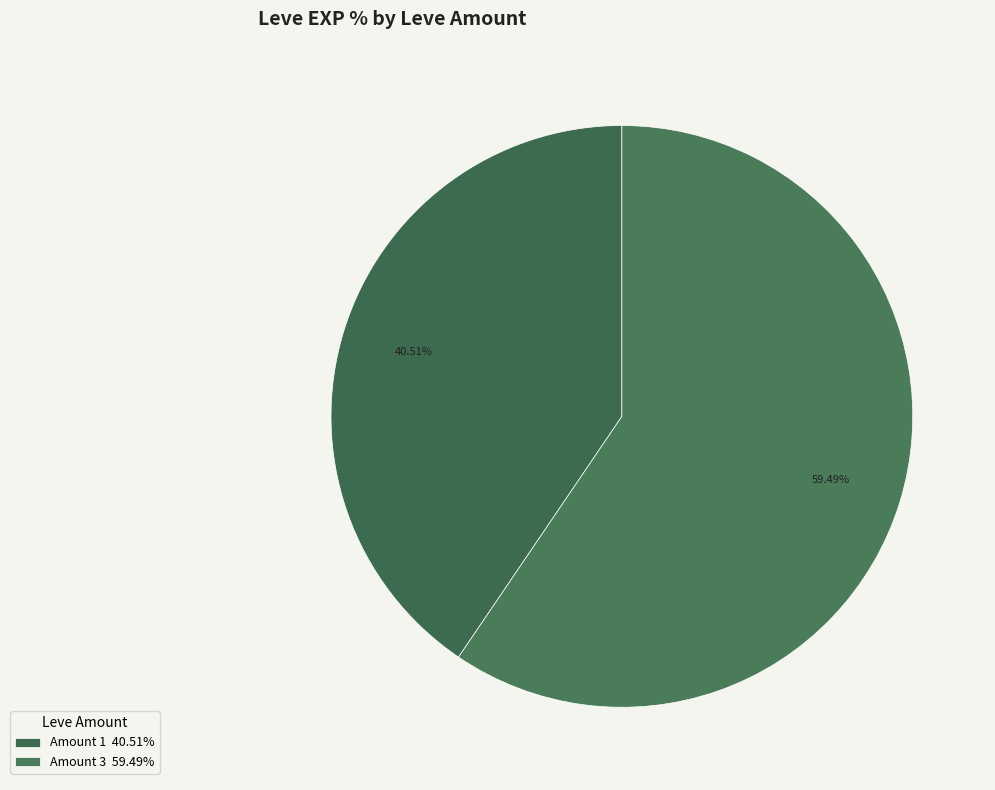

Count the number of slices in the pie.

2